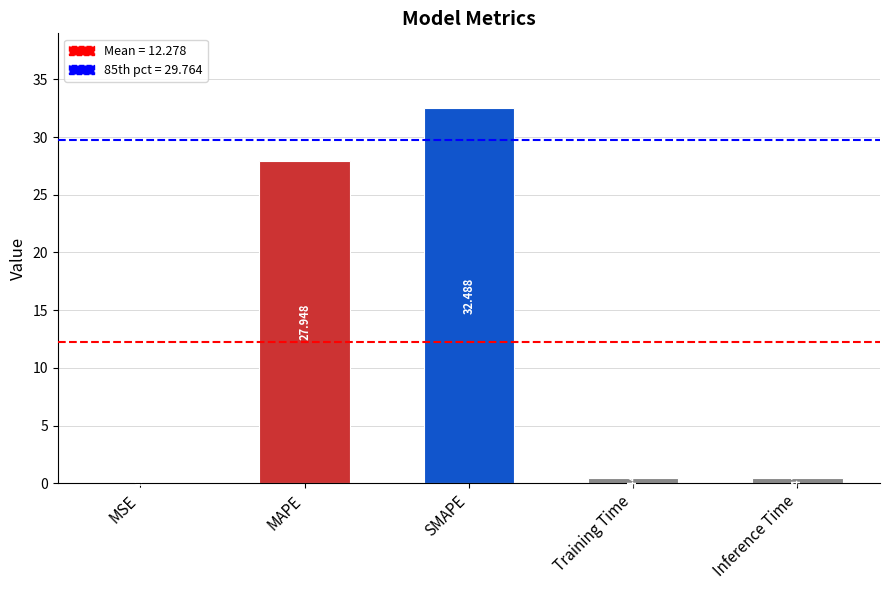

Does the chart contain stacked bars?

No